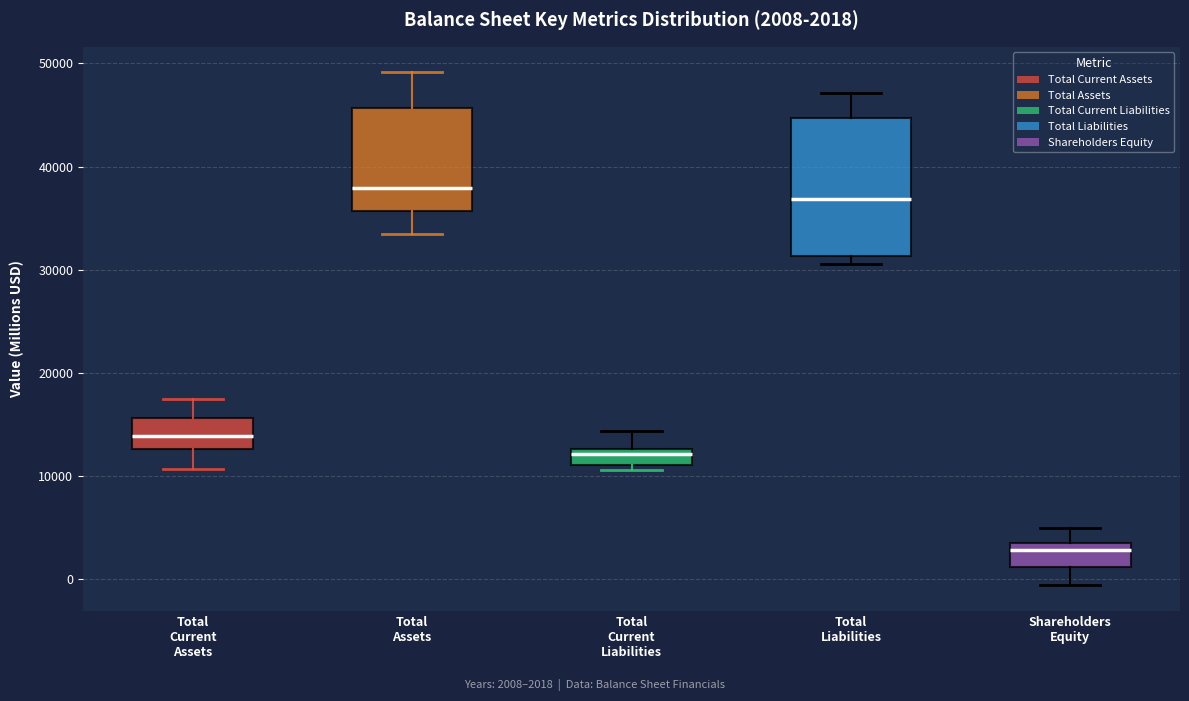

Which box has the highest median line?

Total Assets